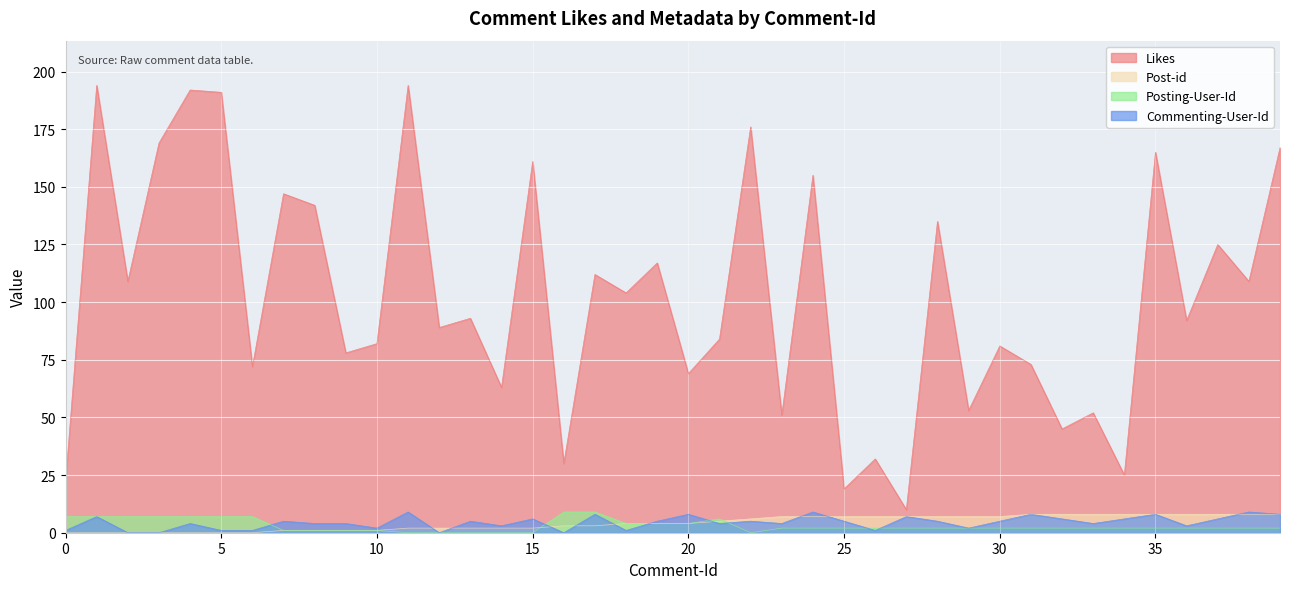

At which label does Posting-User-Id reach its minimum?

11